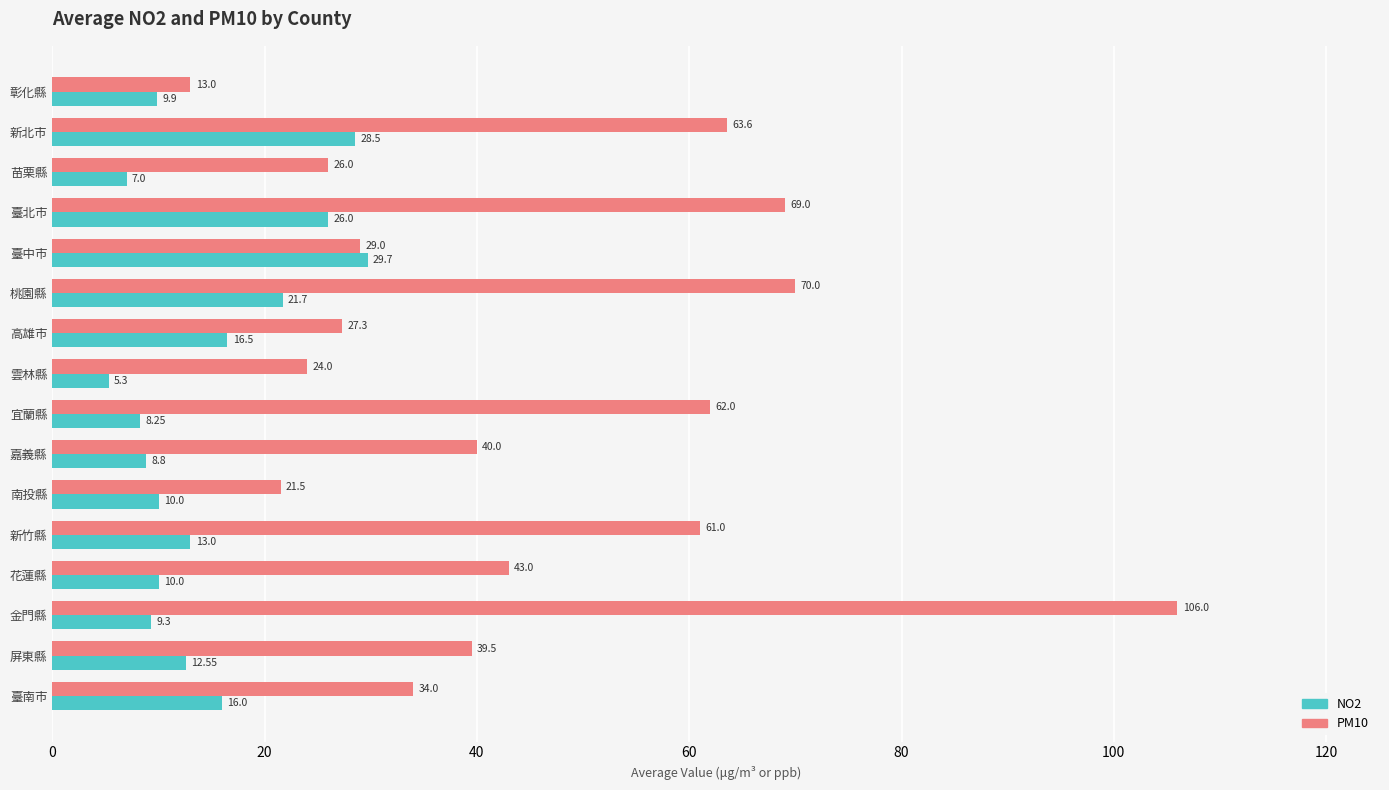

What is the average value of the NO2 series?

14.5